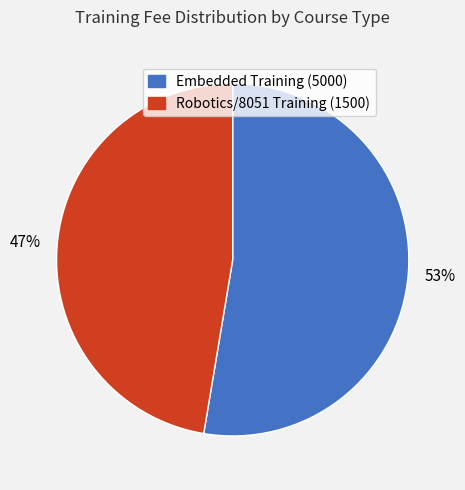

Does any single category account for the majority?

Yes